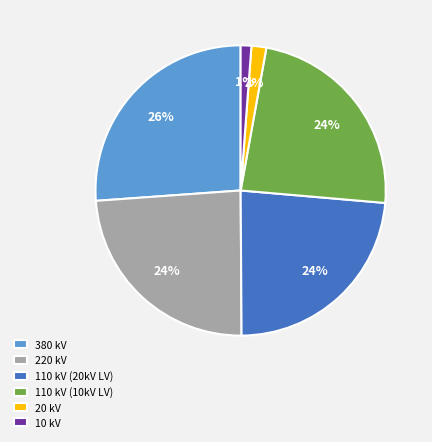

Do 110 kV (20kV LV) and 10 kV together represent more than half of the pie?

No